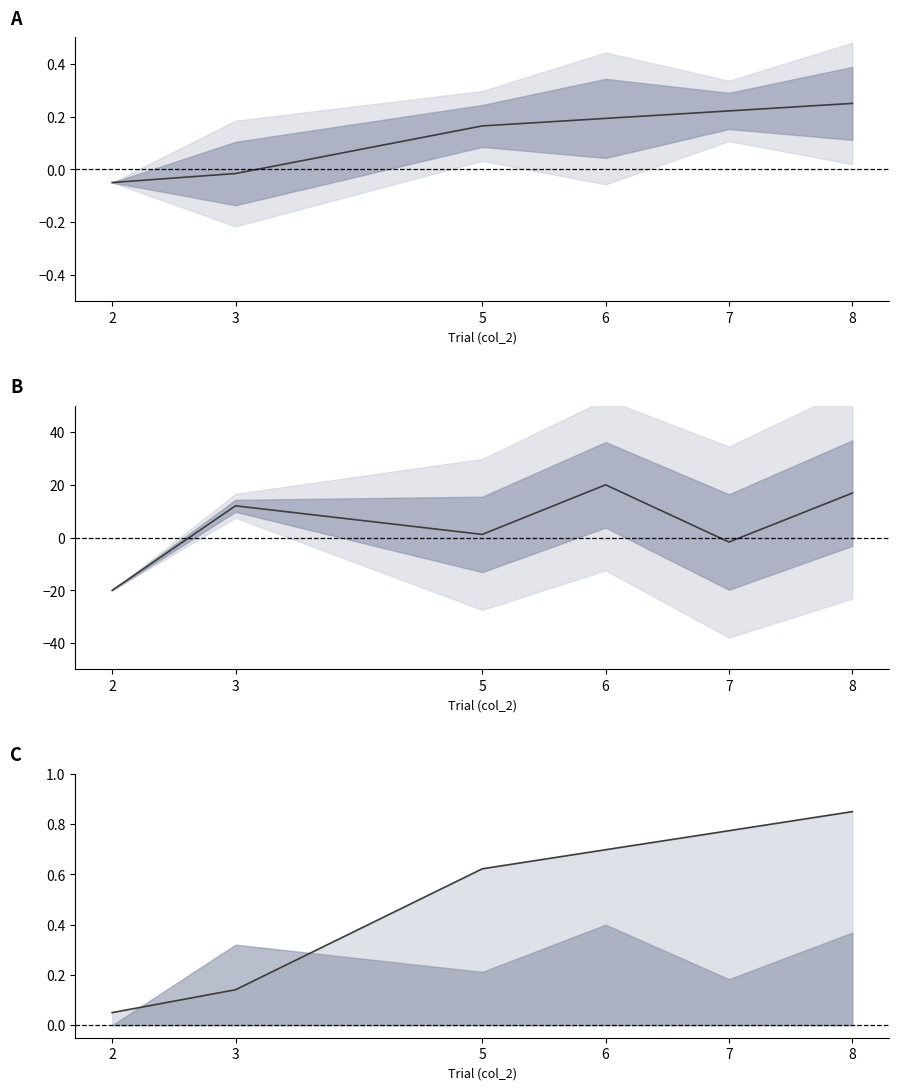

True or false: col_6 (scaled) and Onset (norm) intersect in this chart.

True